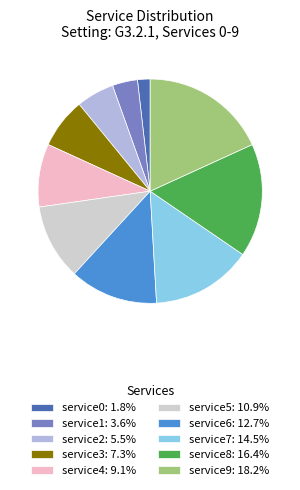

Rank the categories by value from highest to lowest.

service9, service8, service7, service6, service5, service4, service3, service2, service1, service0